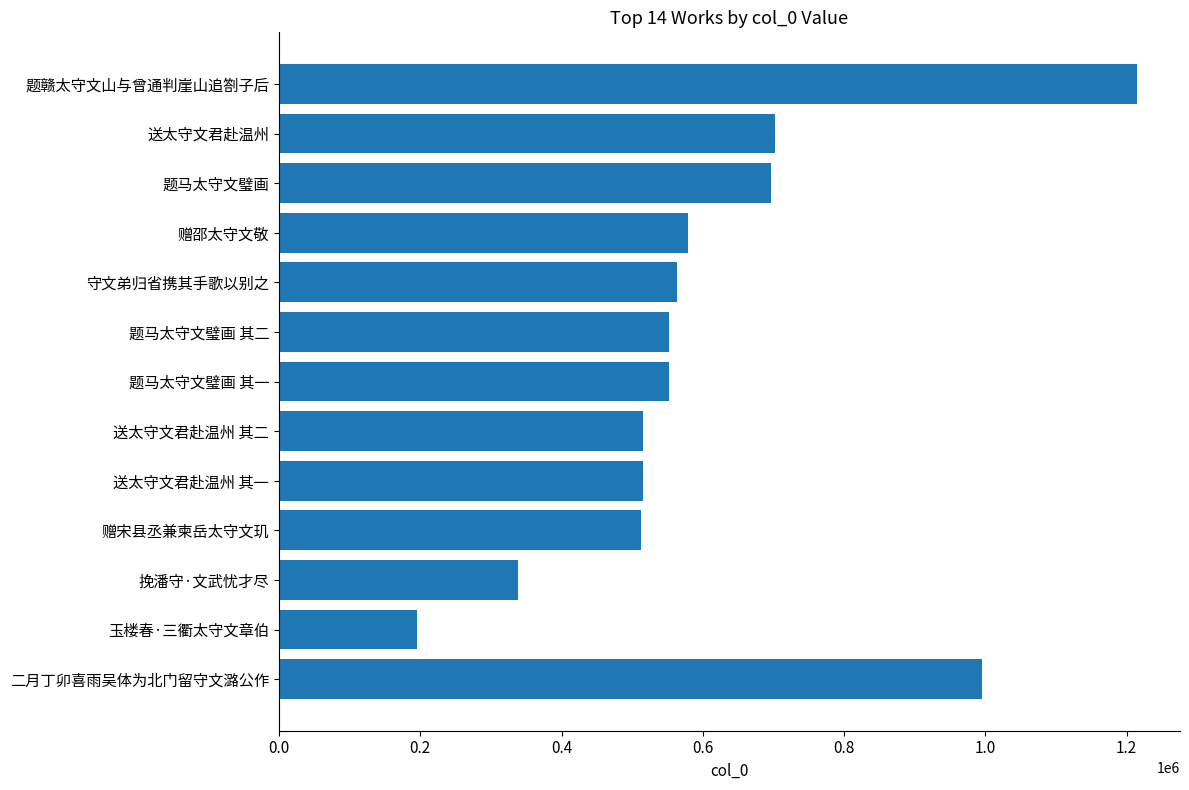

The chart shows a value of 864936 at 题马太守文璧画 其二. True or false?

False